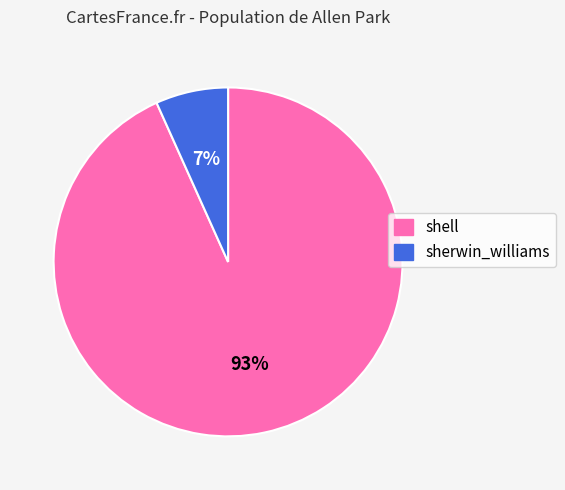

What percentage is the sherwin_williams slice, to the nearest percent?

7%